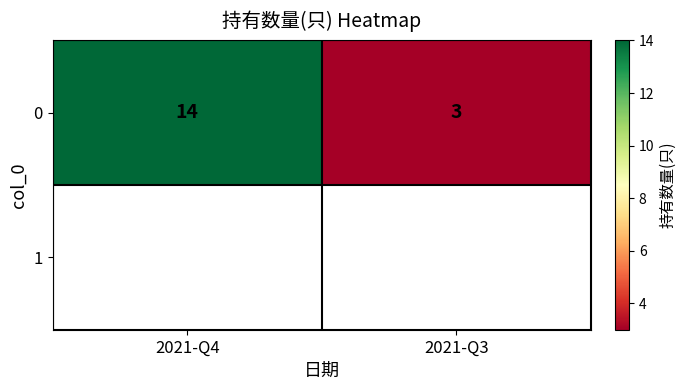

What is the greatest value displayed?

14